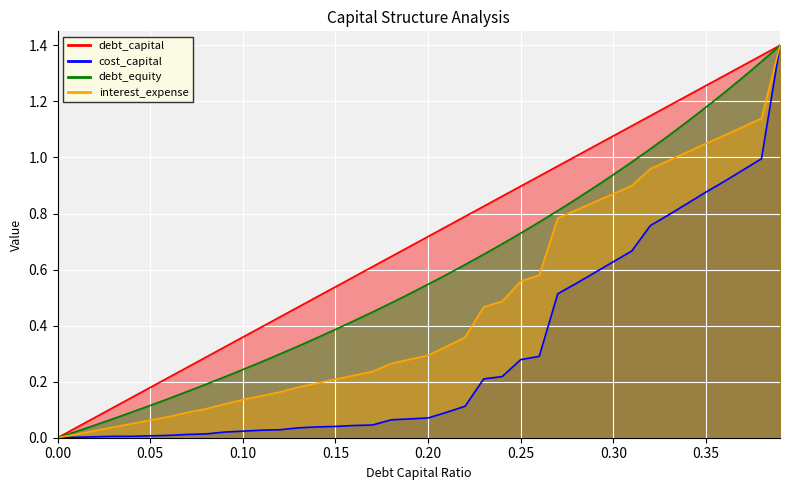

Which label corresponds to the largest value in the chart?

0.39